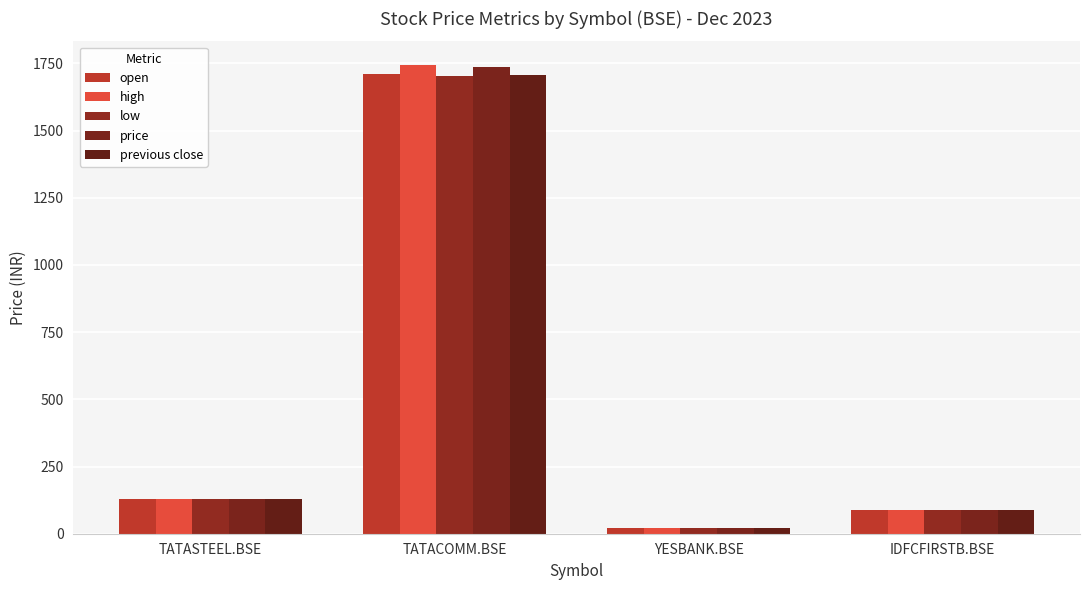

Are the bars horizontal?

No